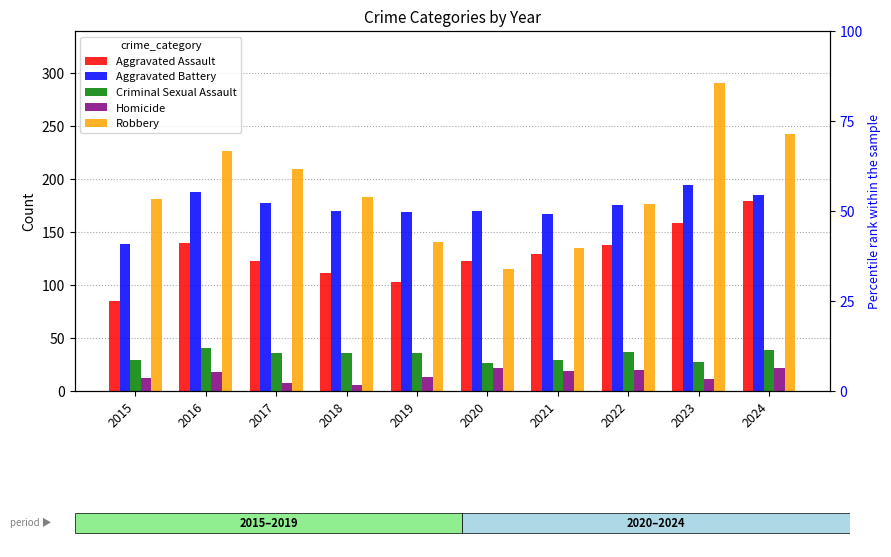

Is the value of Robbery at 2019 greater than the value of Aggravated Battery at 2021?

No